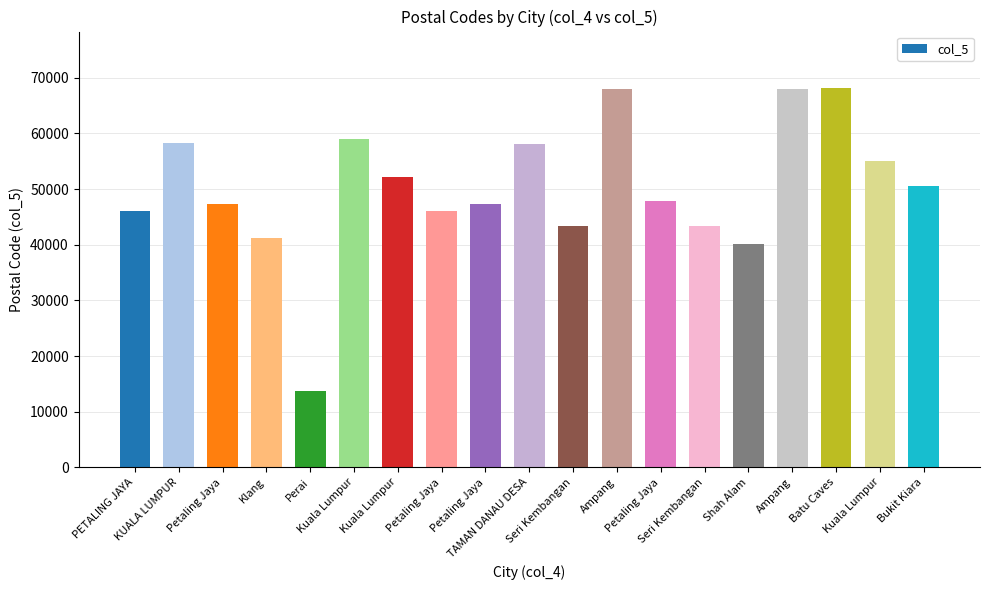

How many data points are less than 47800?

9